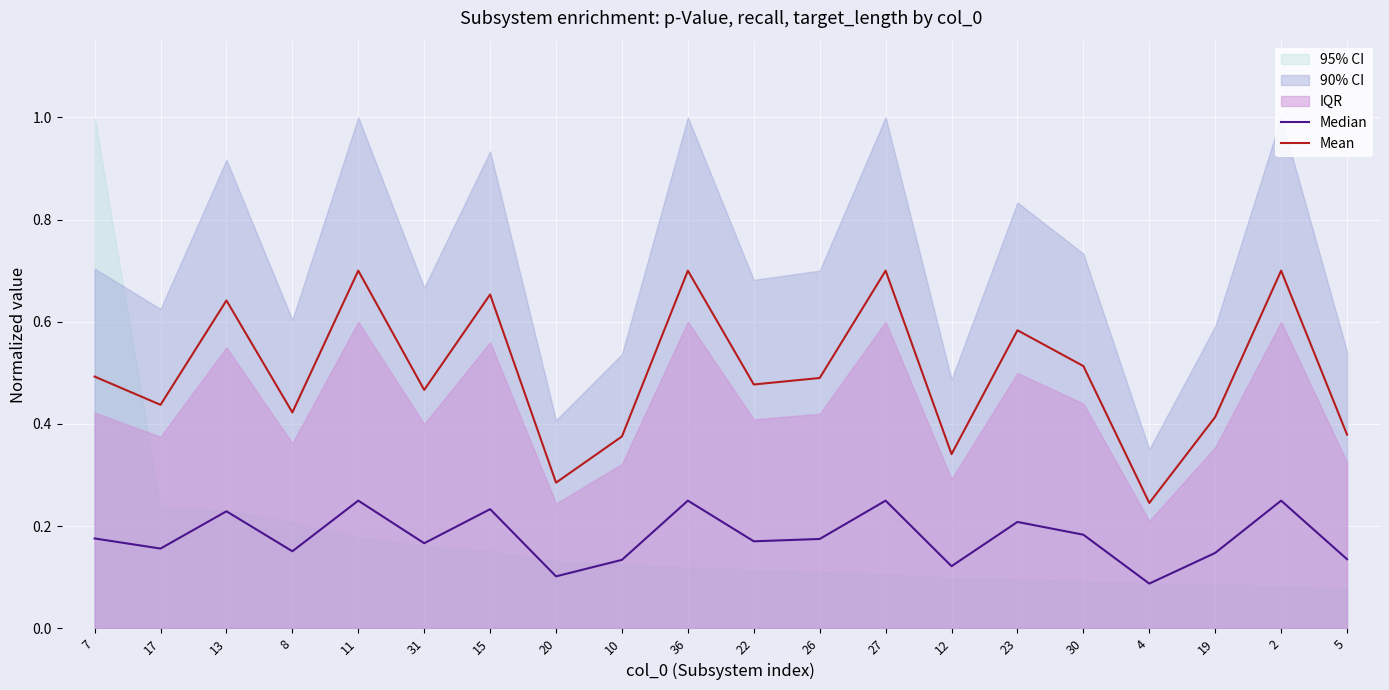

At how many categories does at least one series exceed 0?

20